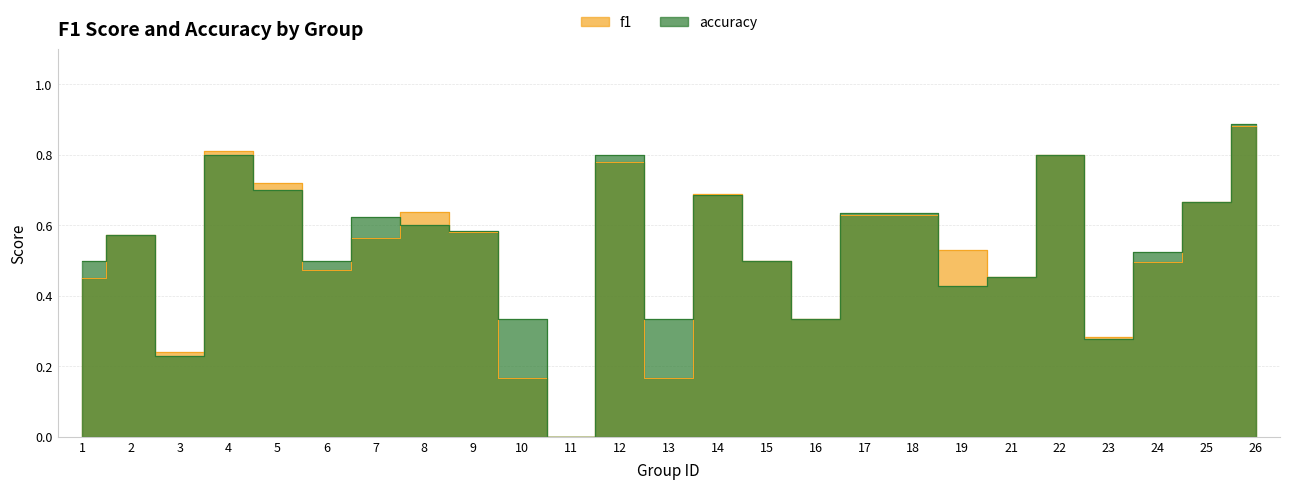

At which category does f1 reach its first local valley?

3